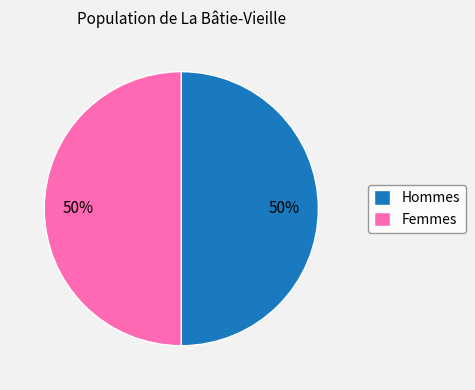

What percentage is the Hommes slice, to the nearest percent?

50%